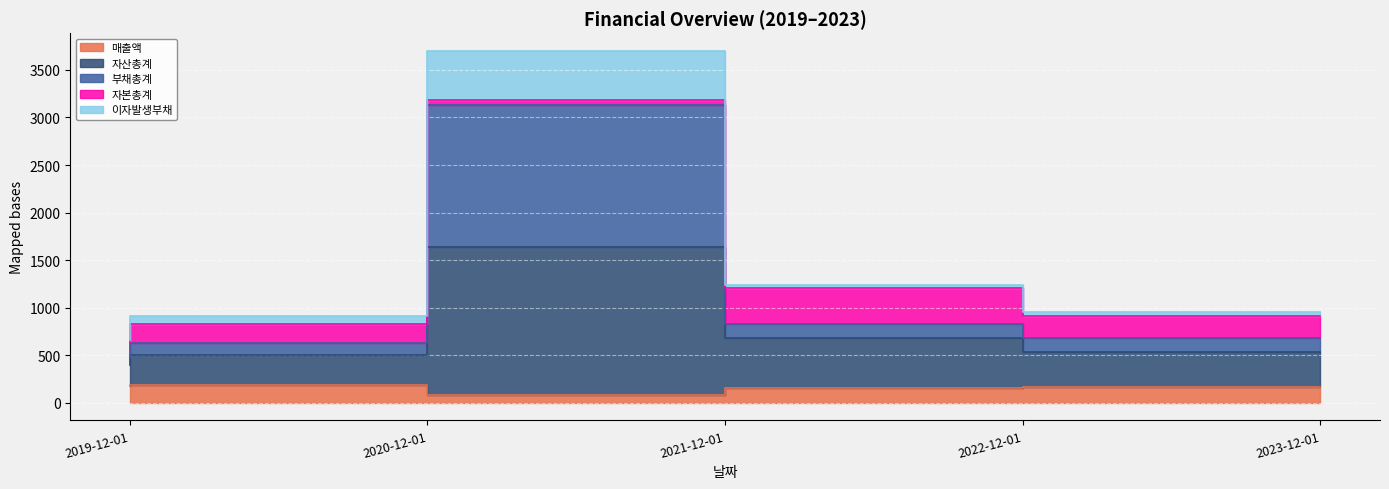

What is the average value of the 부채총계 series?

1147